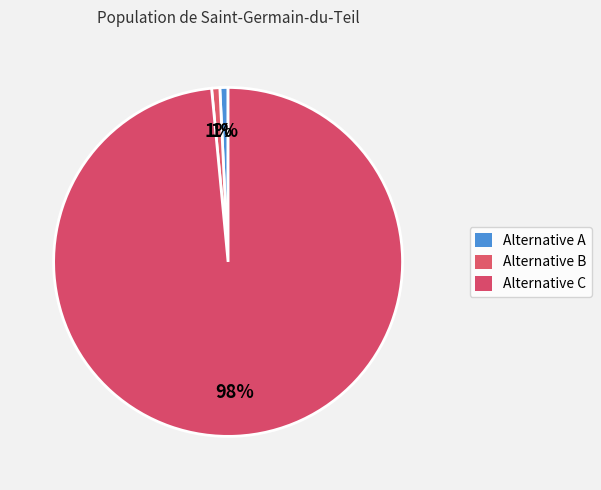

What is the majority slice?

Alternative C